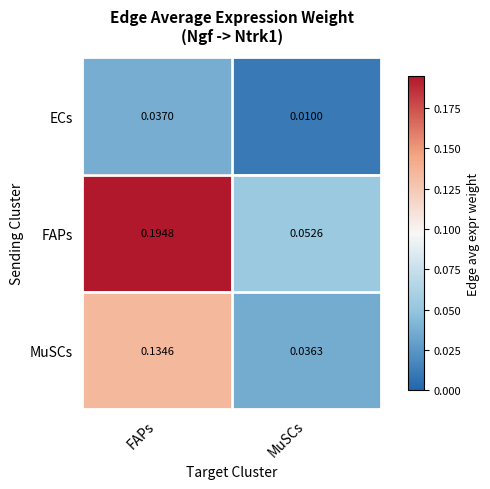

List the series in order of their overall mean, lowest first.

ECs, MuSCs, FAPs